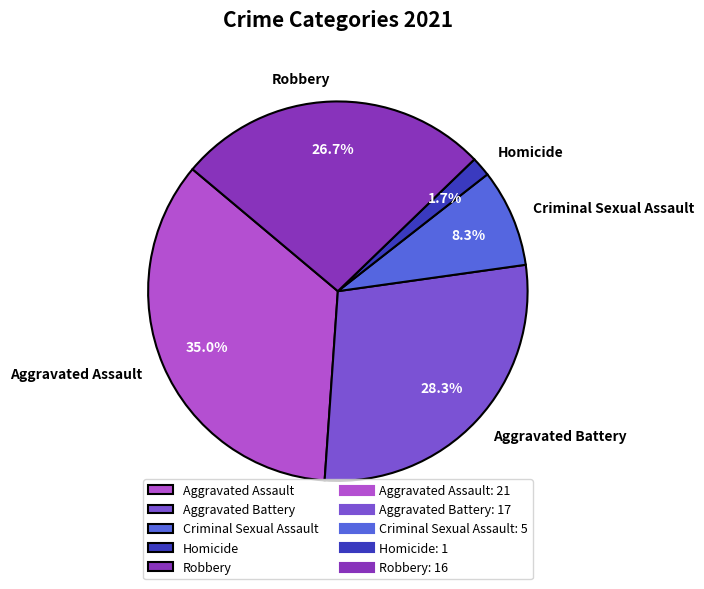

Which has a higher value, Robbery or Aggravated Battery?

Aggravated Battery